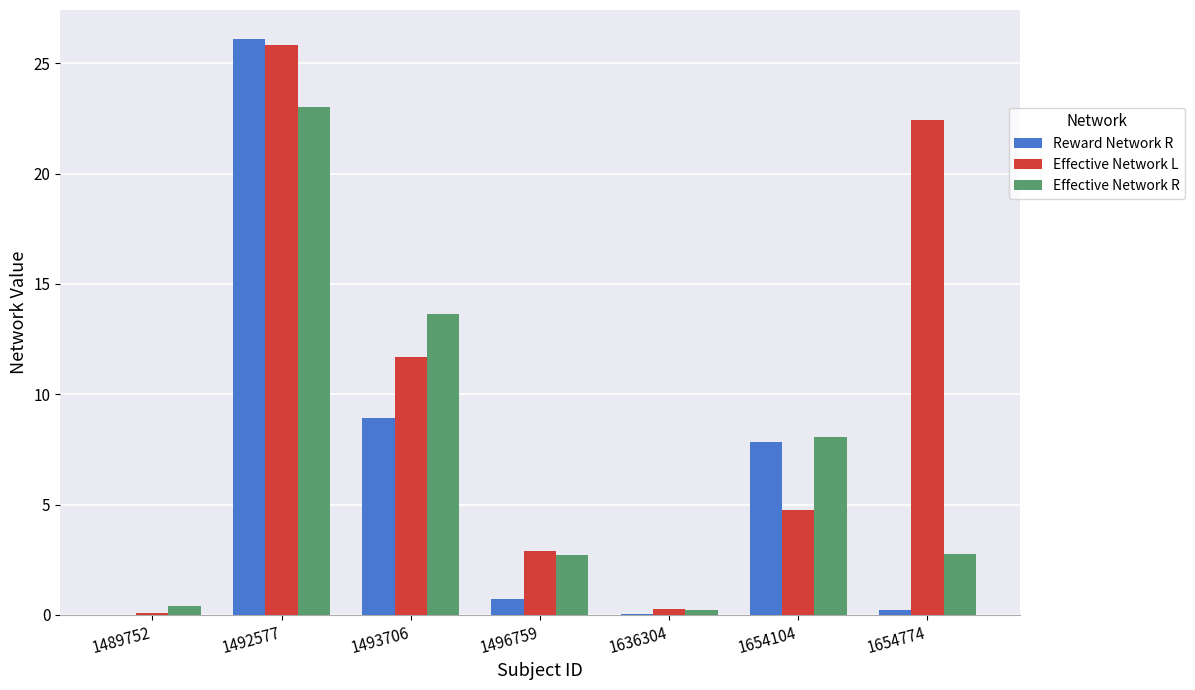

What is the sum of all Reward Network R values?

43.8